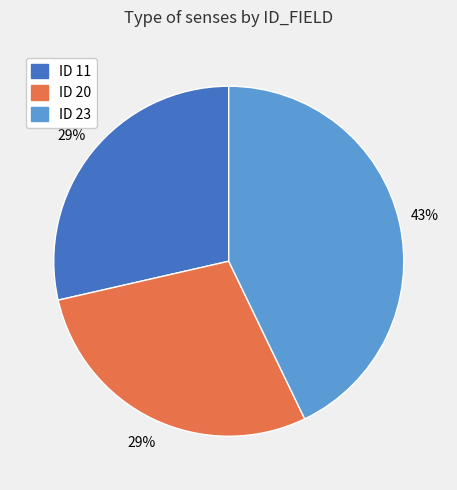

To the nearest percent, what is the difference between the largest and smallest slice percentages?

14%